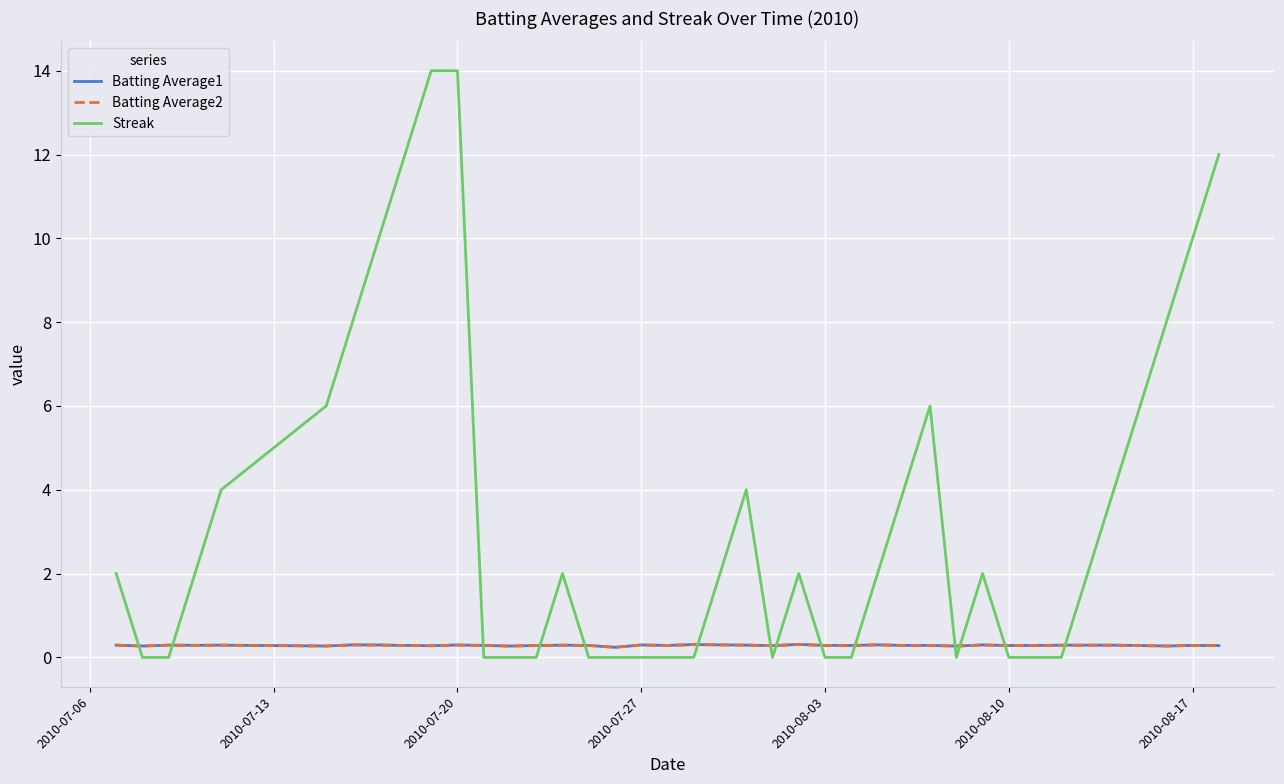

What are all the series names shown in the legend?

Batting Average1, Batting Average2, Streak